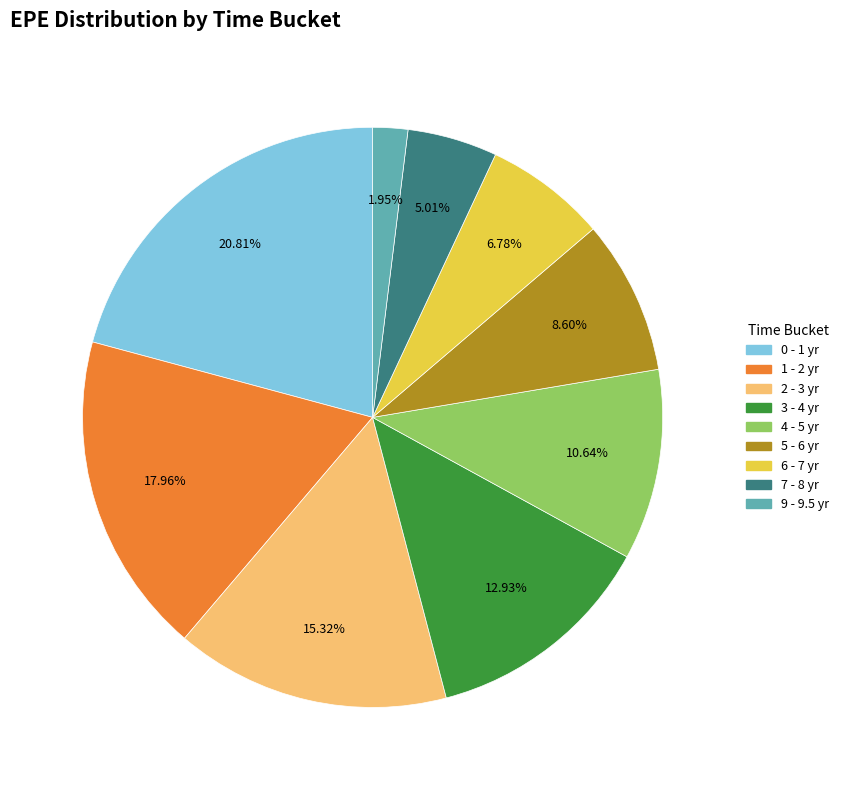

Is there a majority slice in this chart?

No